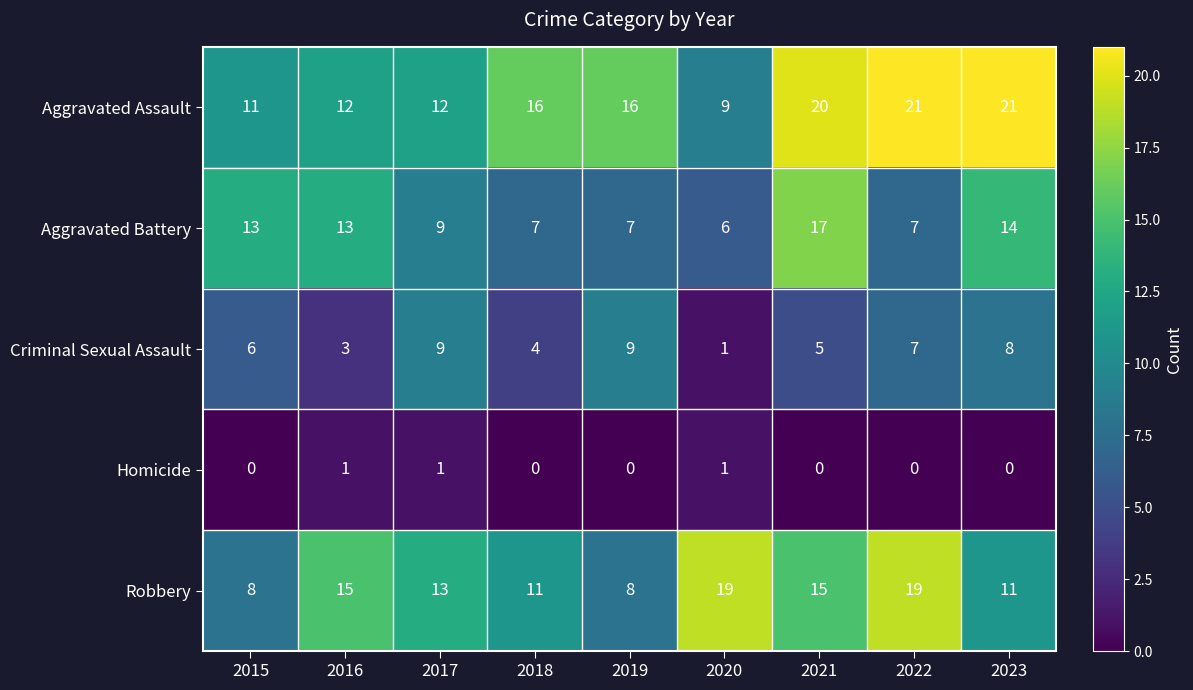

Where is Criminal Sexual Assault nearest to the value 5?

2021